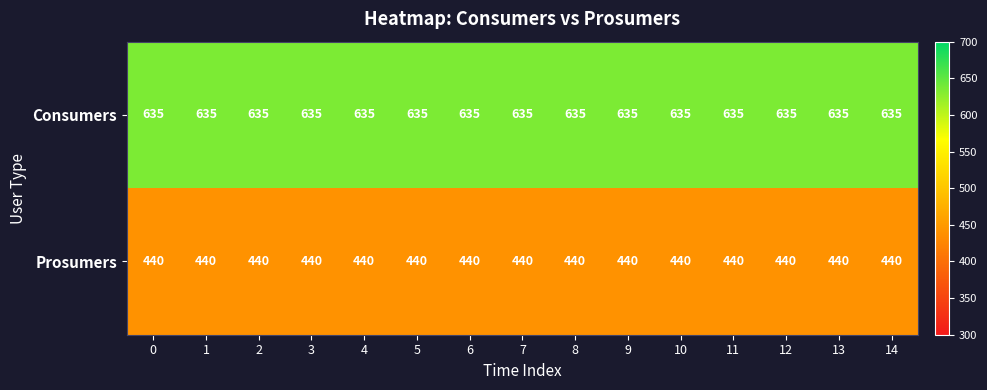

Rank the series by their average value, from lowest to highest.

Prosumers, Consumers